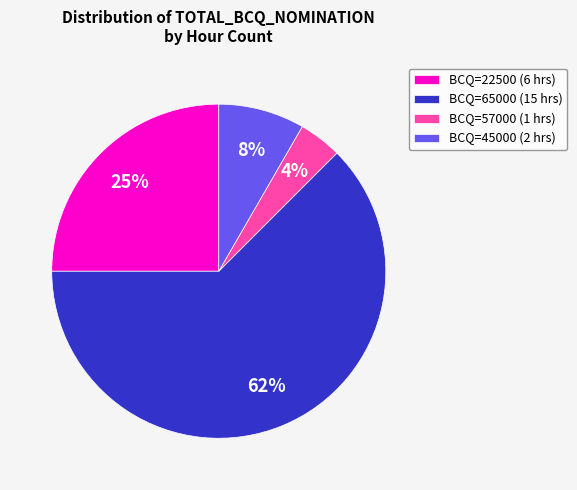

Is there a majority slice in this chart?

Yes